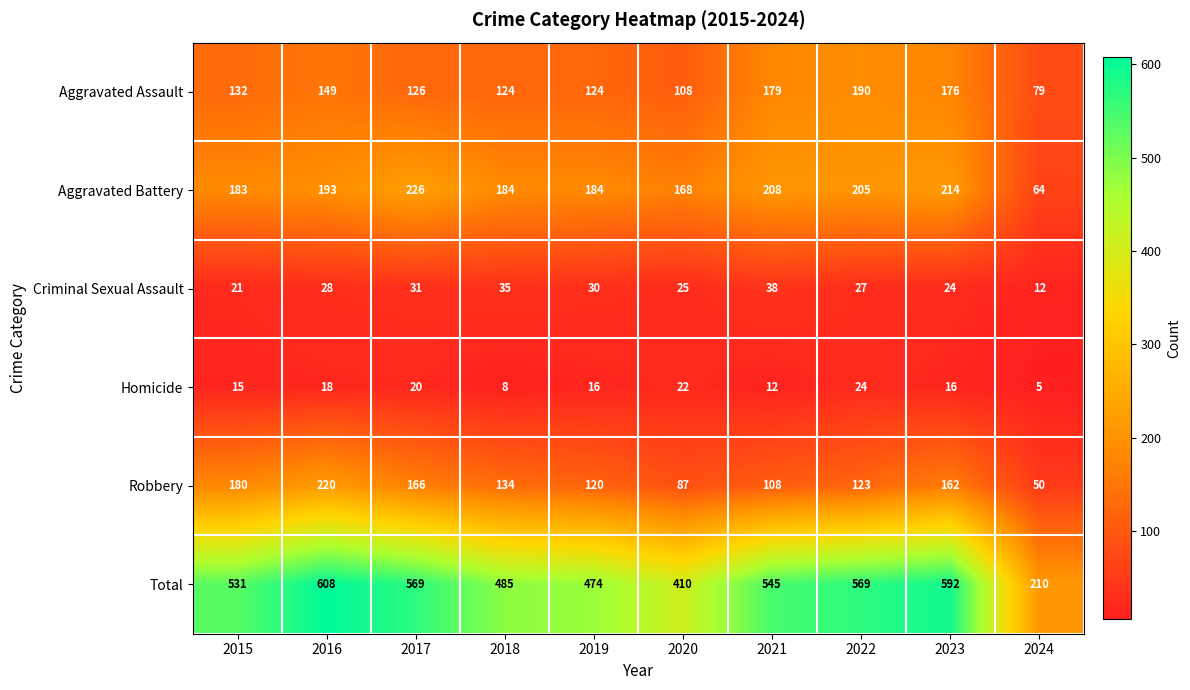

What is the sum of all Total values?

4993